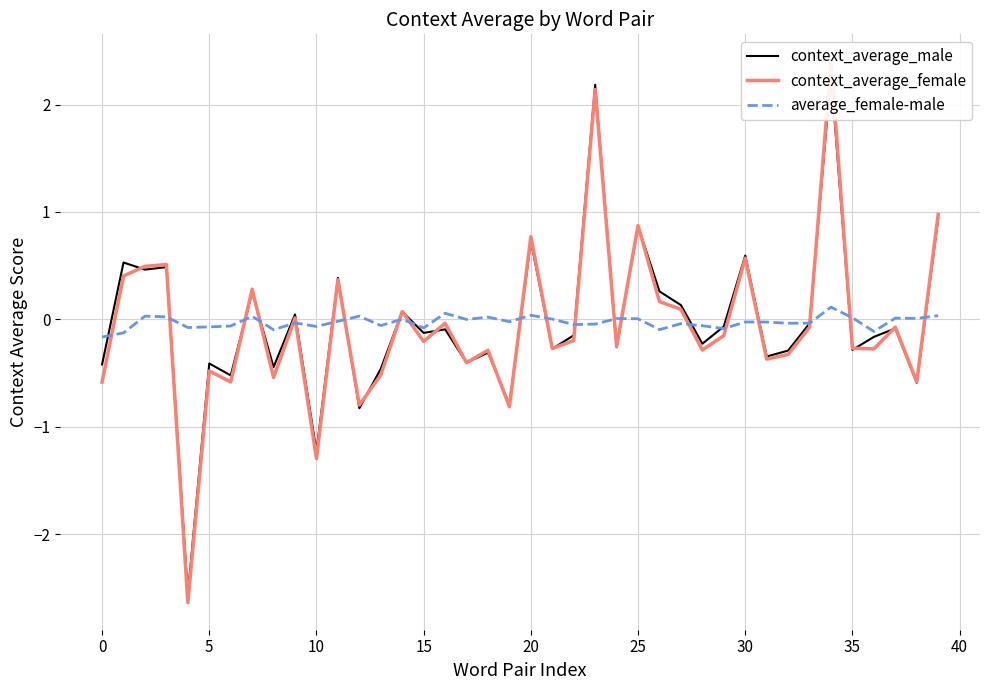

Which series has the widest spread of values?

context_average_female